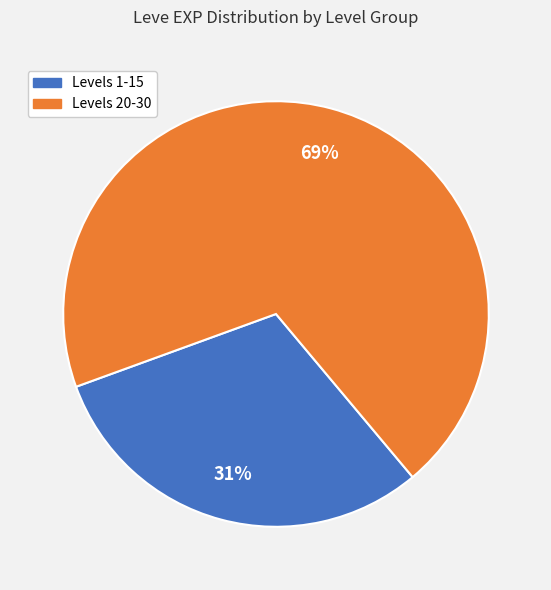

Is there any slice that represents more than half of the pie?

Yes